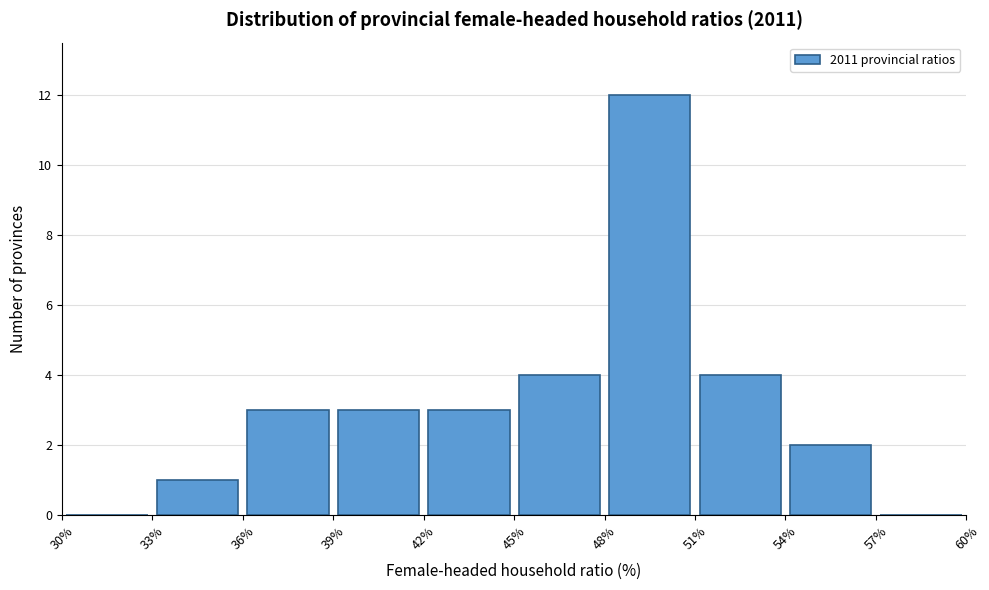

Reading left to right, list every bar in this chart as the range it spans on the x-axis followed by its height. The values are not printed on the chart, so give them approximately, as read against the axis.

30% to 33%: 0
33% to 36%: 1
36% to 39%: 3
39% to 42%: 3
42% to 45%: 3
45% to 48%: 4
48% to 51%: 12
51% to 54%: 4
54% to 57%: 2
57% to 60%: 0